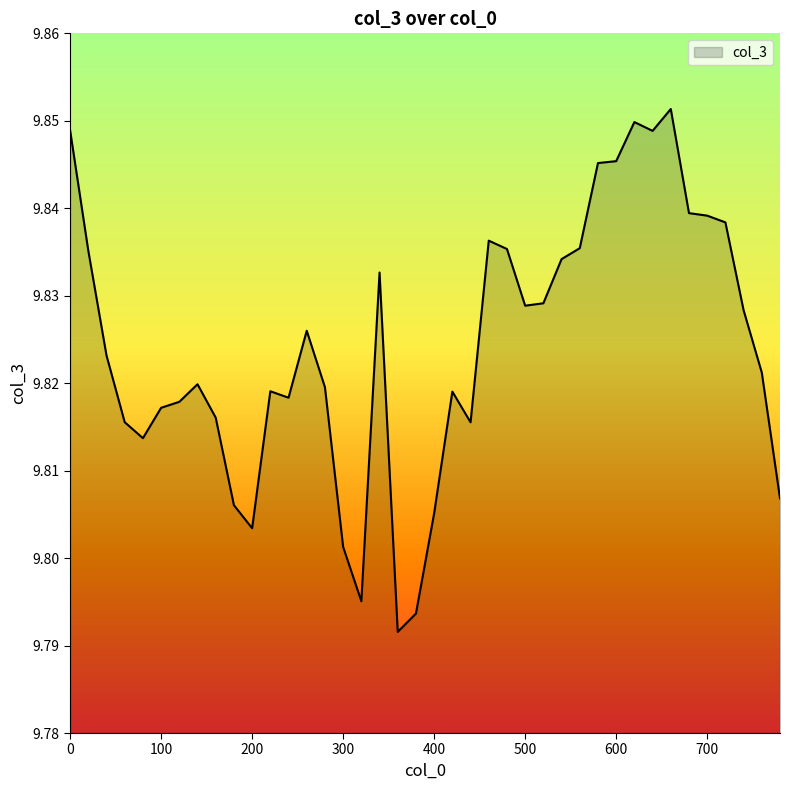

Count the number of data series in this chart.

1